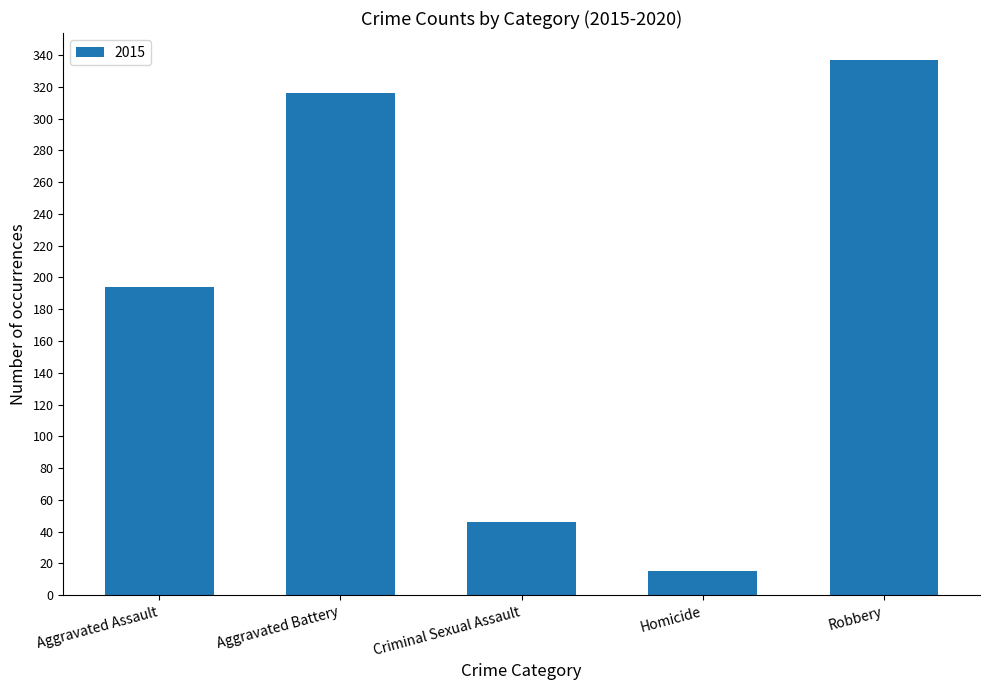

What value does the data have at Aggravated Battery?

316